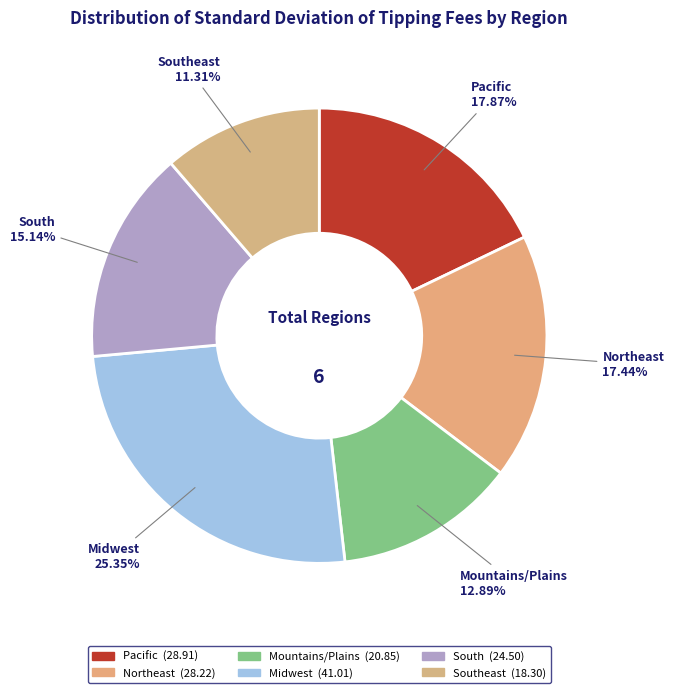

True or false: Northeast accounts for 17% of the total.

True